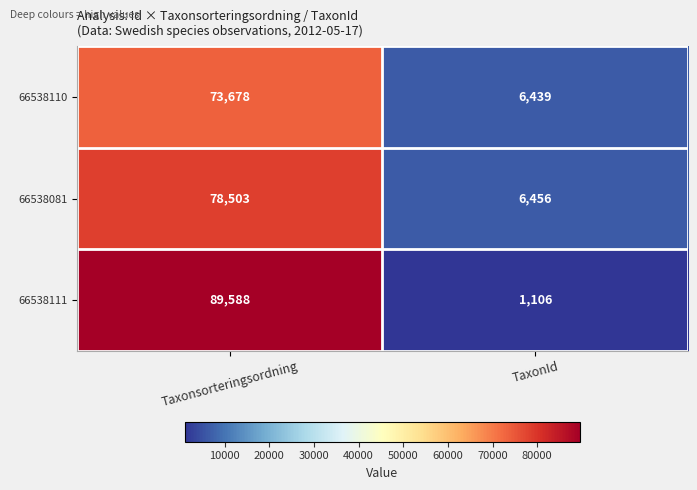

What is the difference between the maximum and minimum values in the 66538111 series?

88482